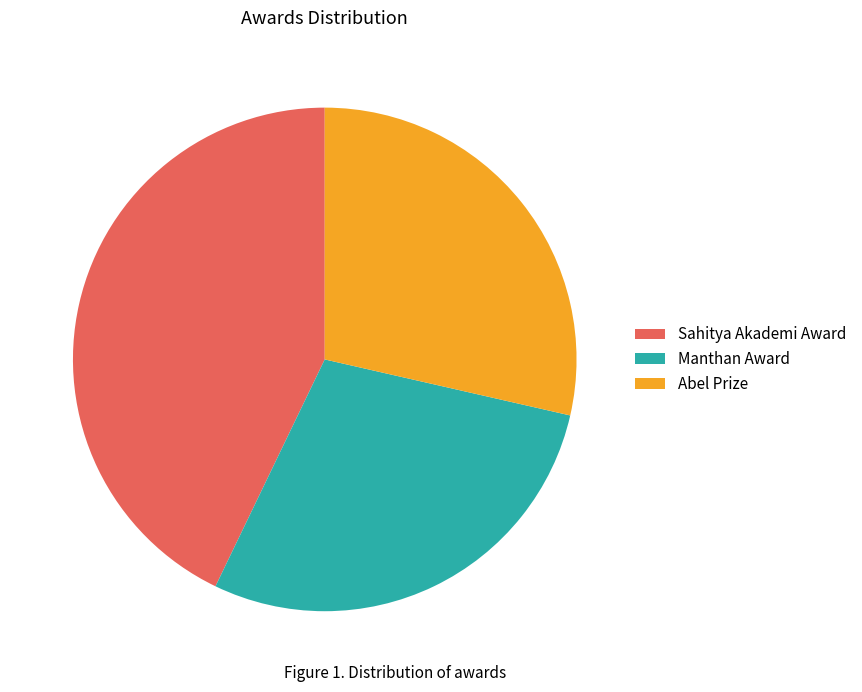

Does any single category account for the majority?

No